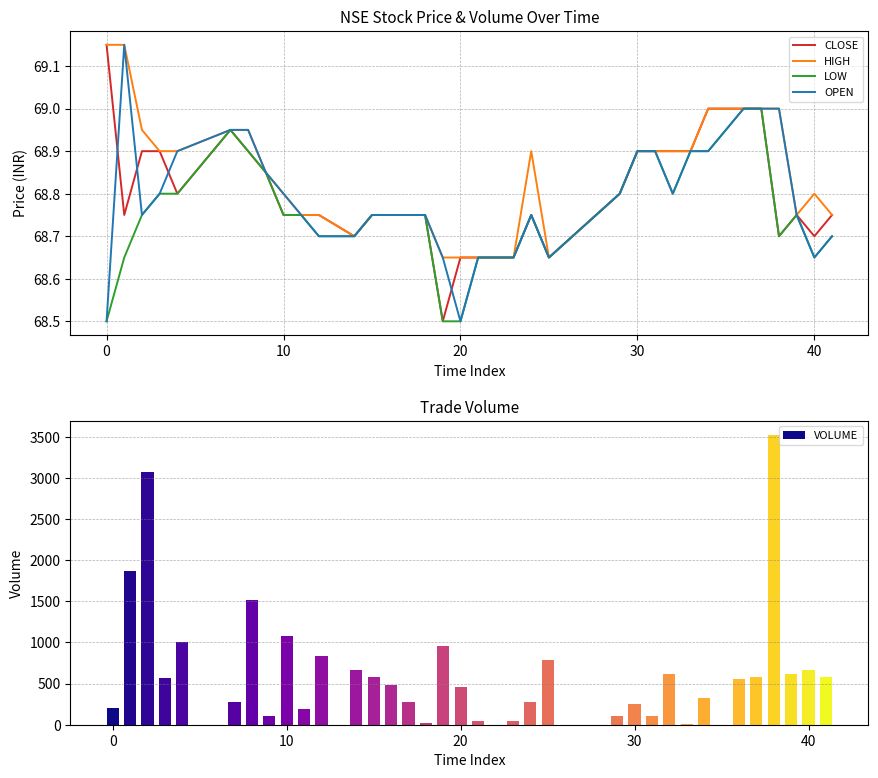

What is the minimum value for LOW?

68.5